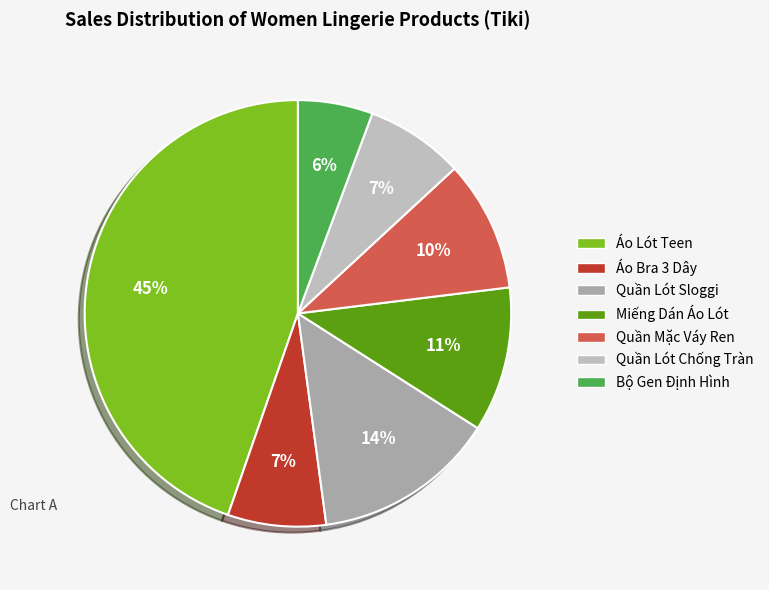

What is the largest slice in the pie chart?

Áo Lót Teen